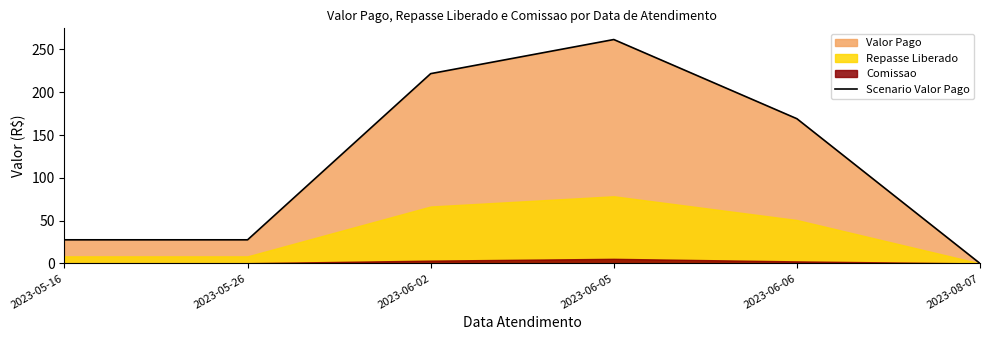

How many positive values are there?

5